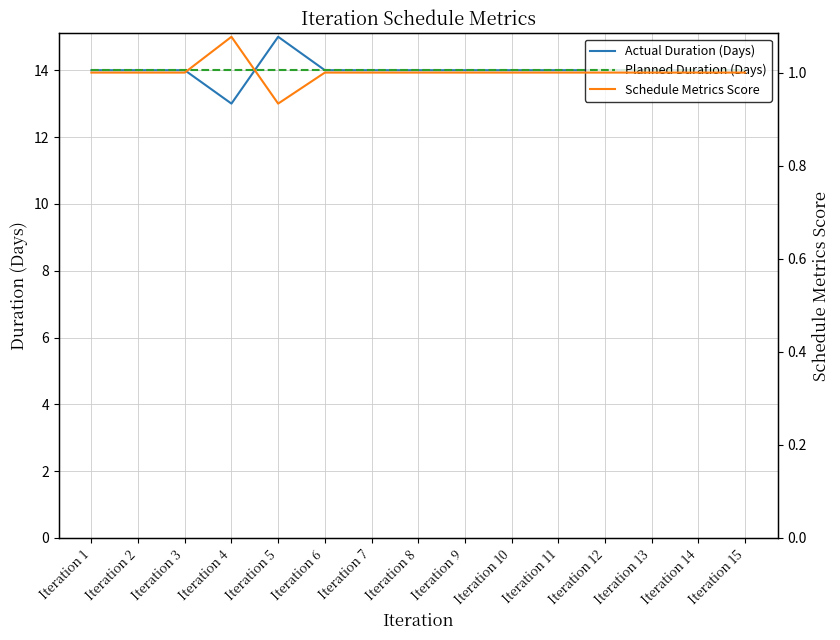

Which series has the largest range (max minus min)?

Actual Duration (Days)